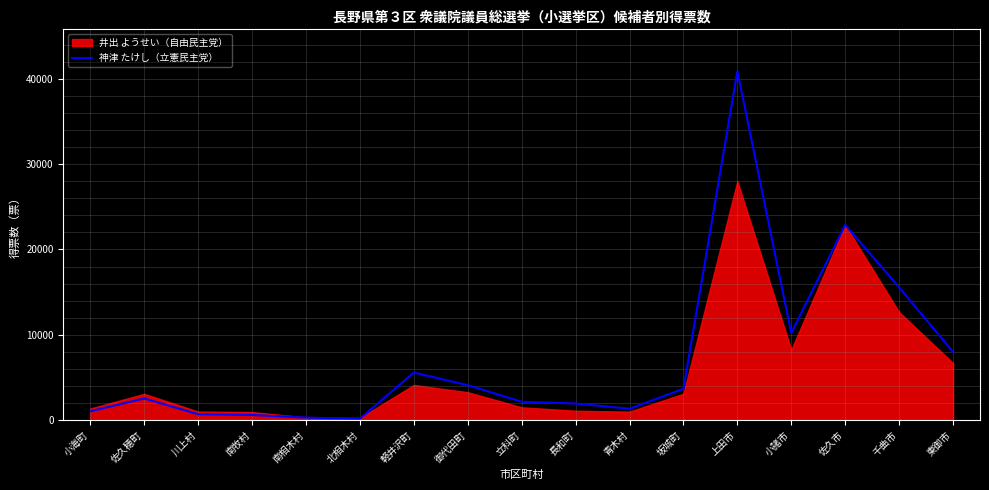

Reading right to left, list all the values displayed in this chart.

東御市=7992	千曲市=15555	佐久市=22888	小諸市=10204	上田市=40907	坂城町=3662	青木村=1330	長和町=1943	立科町=2146	御代田町=4090	軽井沢町=5570	北相木村=160	南相木村=287	南牧村=600	川上村=687	佐久穂町=2537	小海町=1036